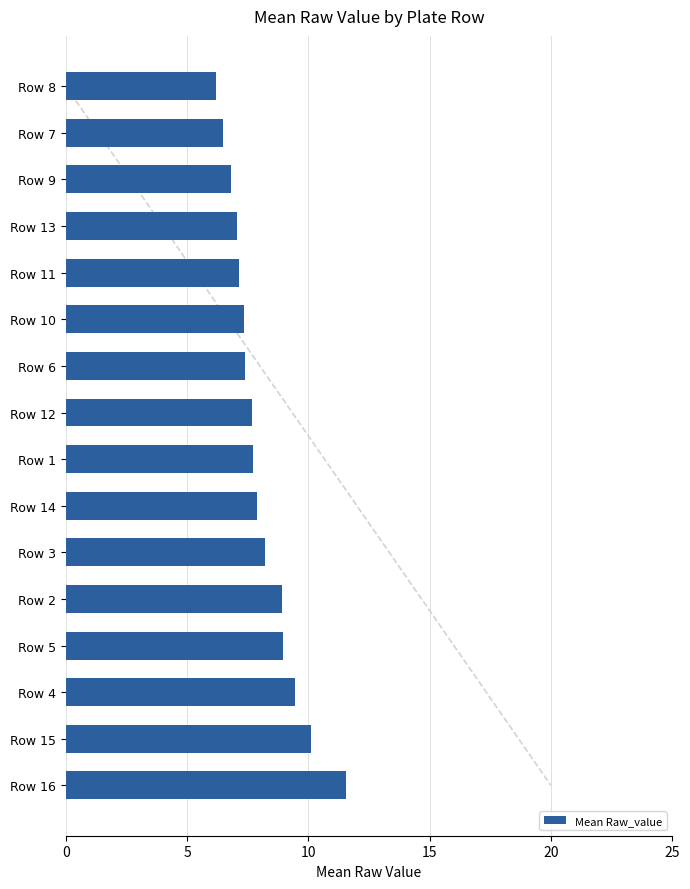

What is the sum of all values?

129.0